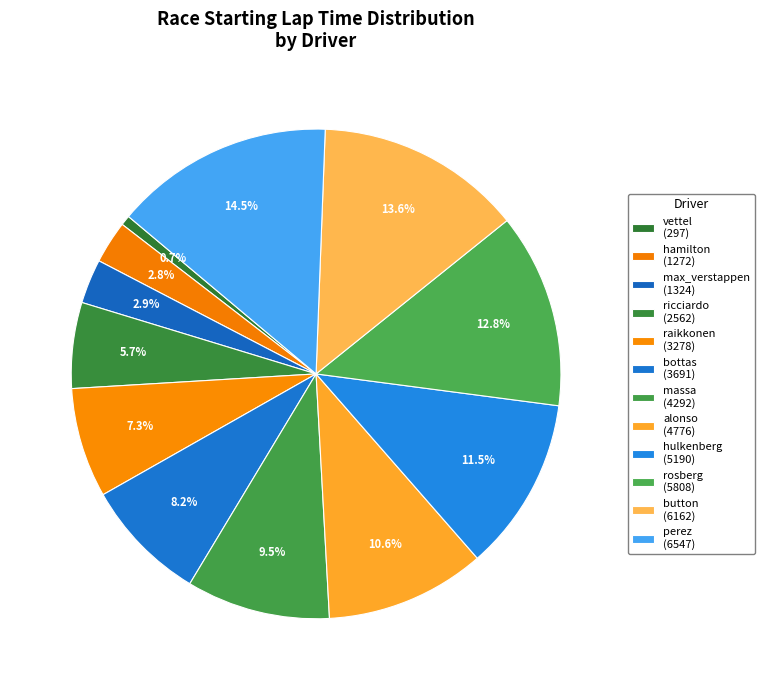

Rank the categories by value from lowest to highest.

vettel, hamilton, max_verstappen, ricciardo, raikkonen, bottas, massa, alonso, hulkenberg, rosberg, button, perez